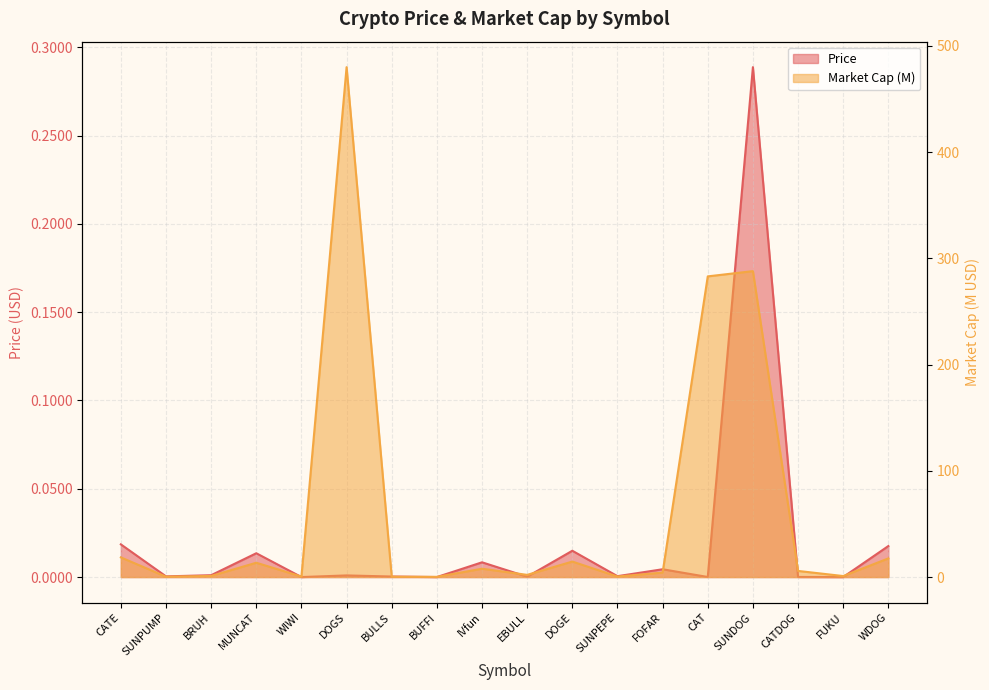

True or false: Price and Market Cap (M) cross at least once.

False